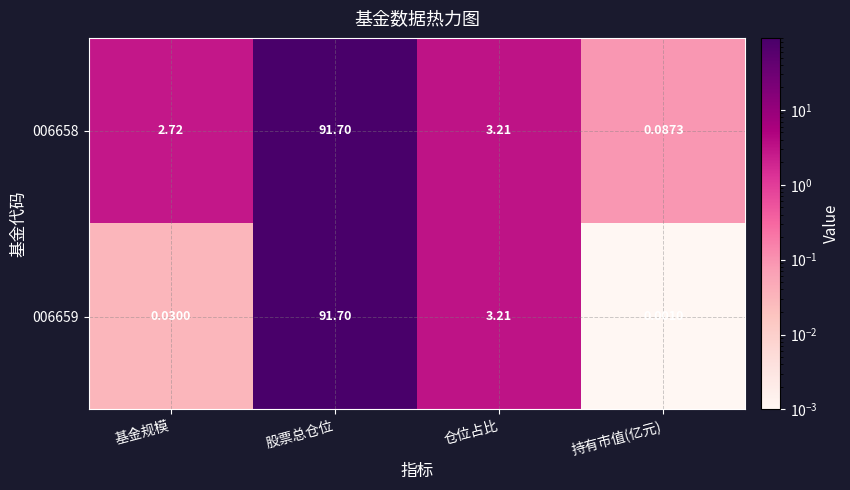

At which category is the sum across all series the highest?

股票总仓位